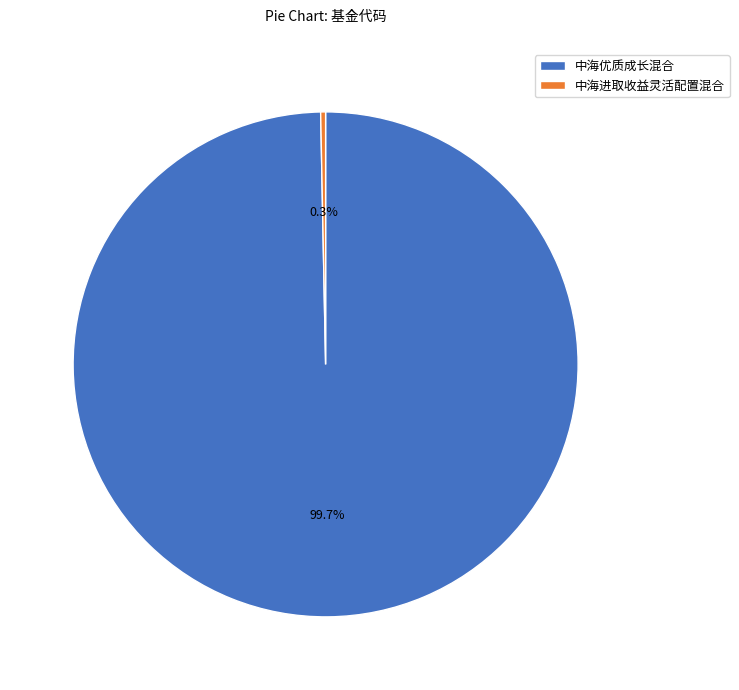

Count the number of slices in the pie.

2